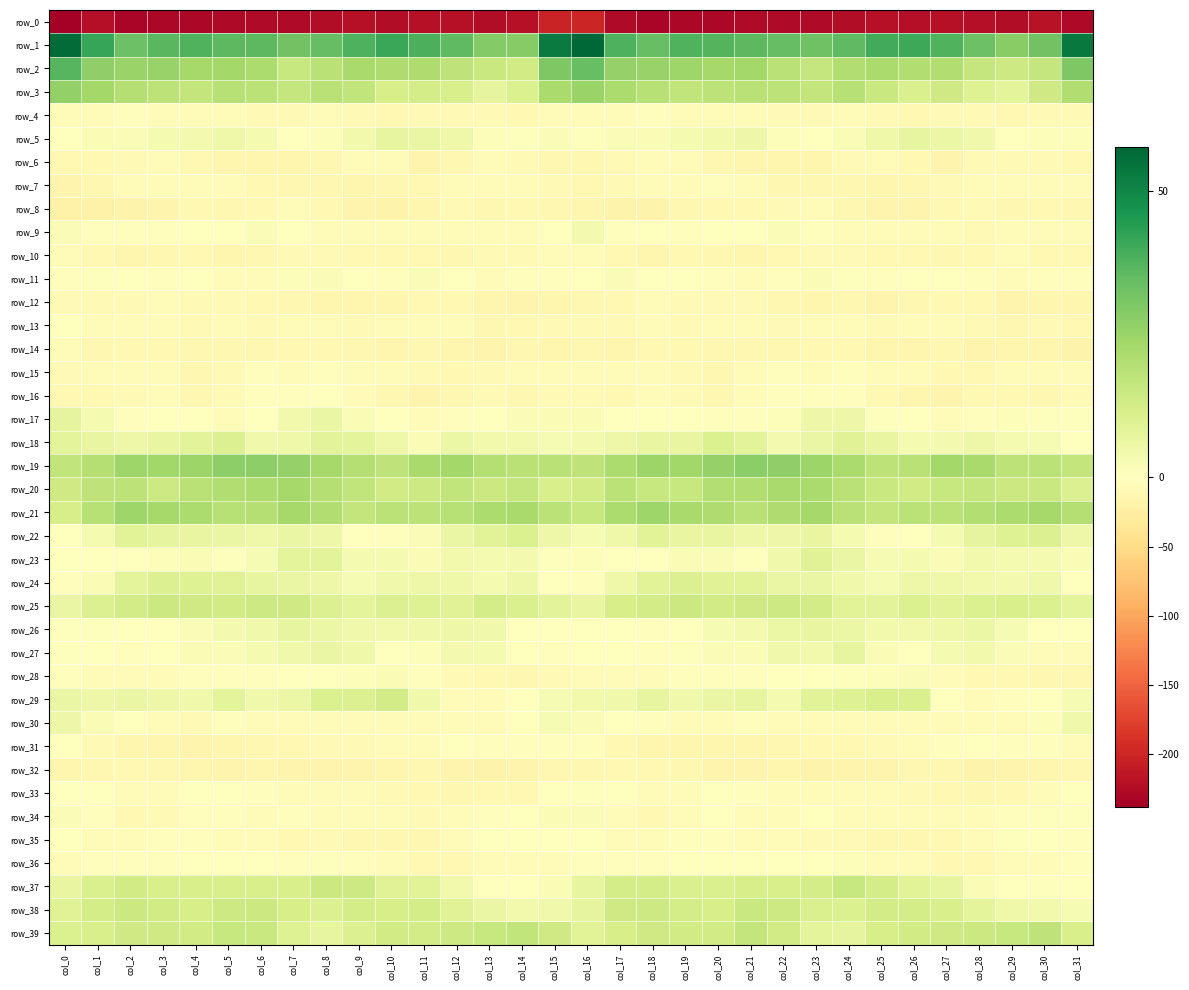

Read the row_23 value at col_25.

2.6